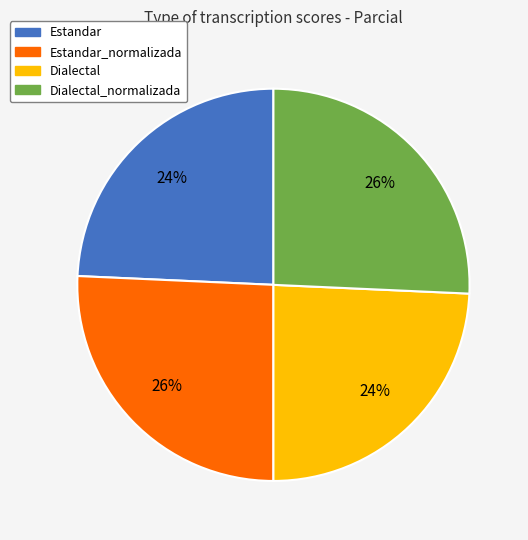

To the nearest percent, what is the average slice percentage?

25%